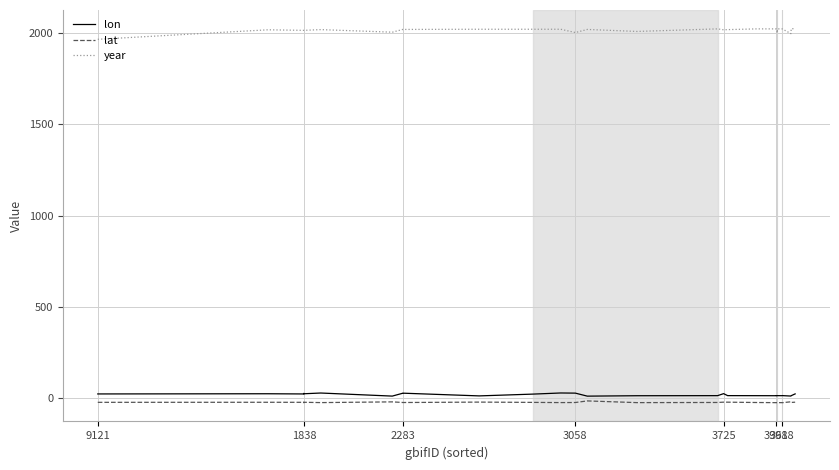

What is the greatest value displayed?

2023.0